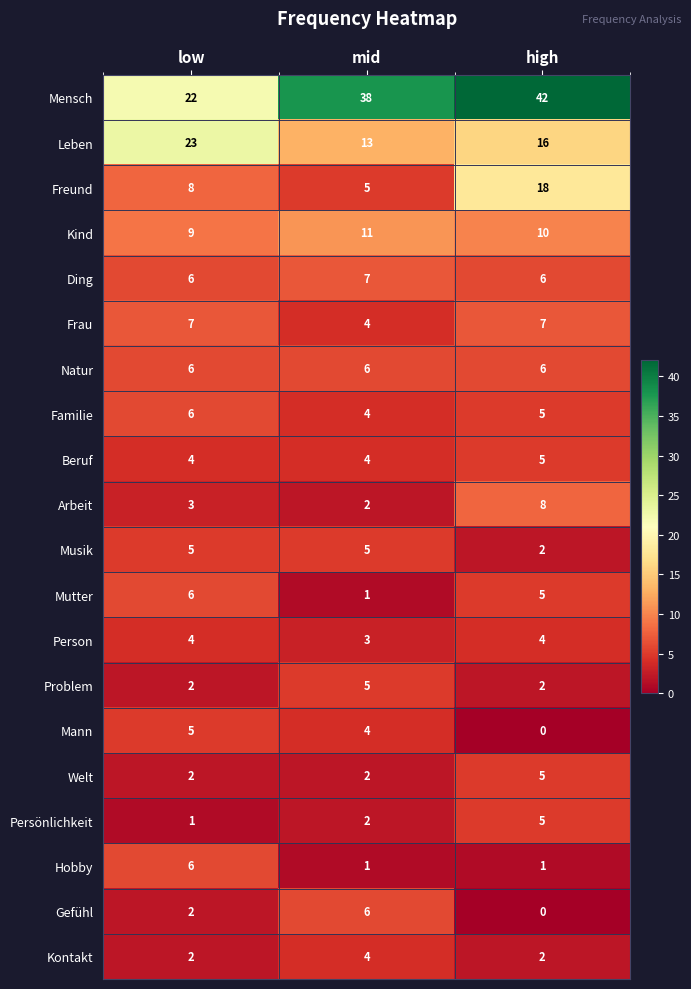

What is the spread (max minus min) of values at high?

42